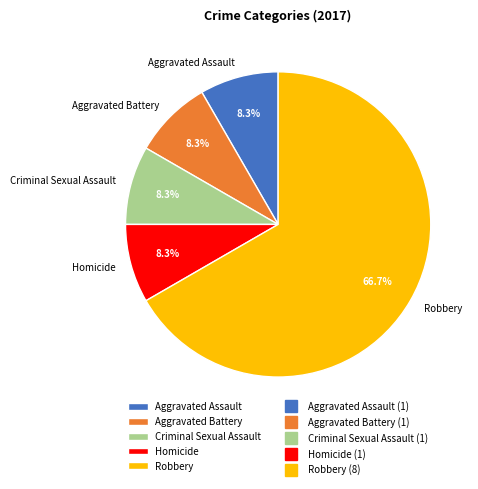

Between Criminal Sexual Assault and Robbery, which is larger?

Robbery